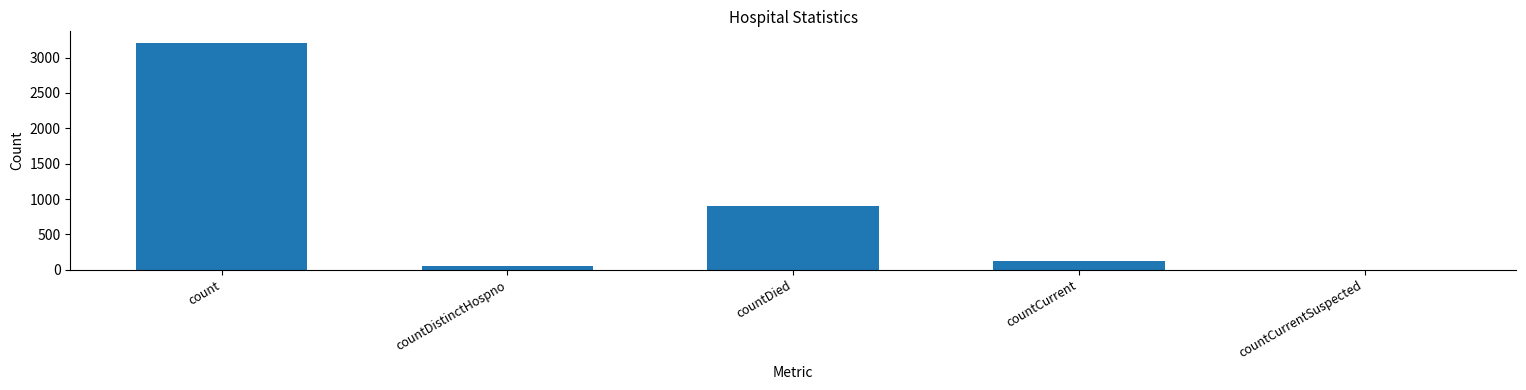

What is the sum of all values?

4289